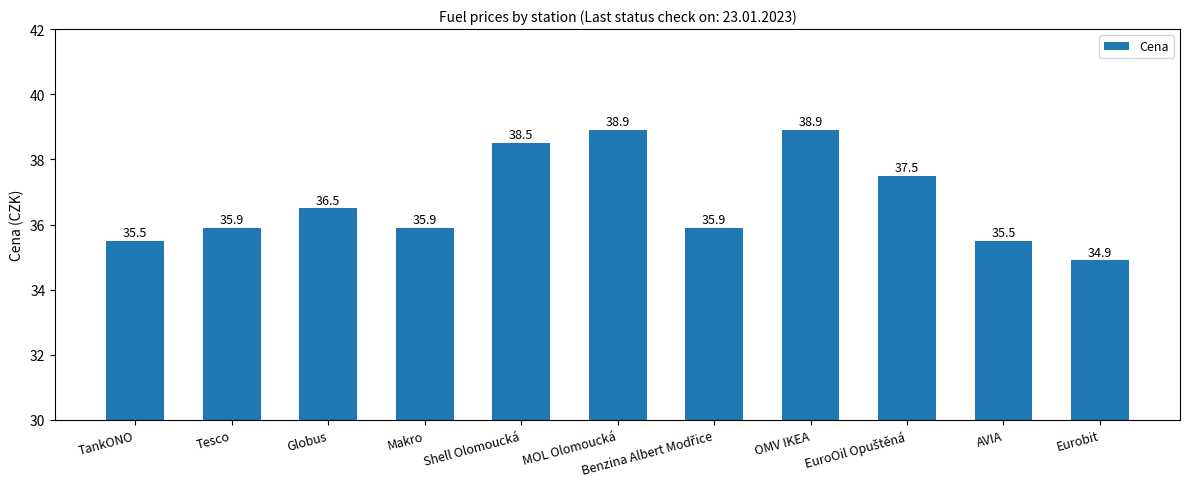

Reading left to right, list all the values displayed in this chart.

35.5	35.9	36.5	35.9	38.5	38.9	35.9	38.9	37.5	35.5	34.9